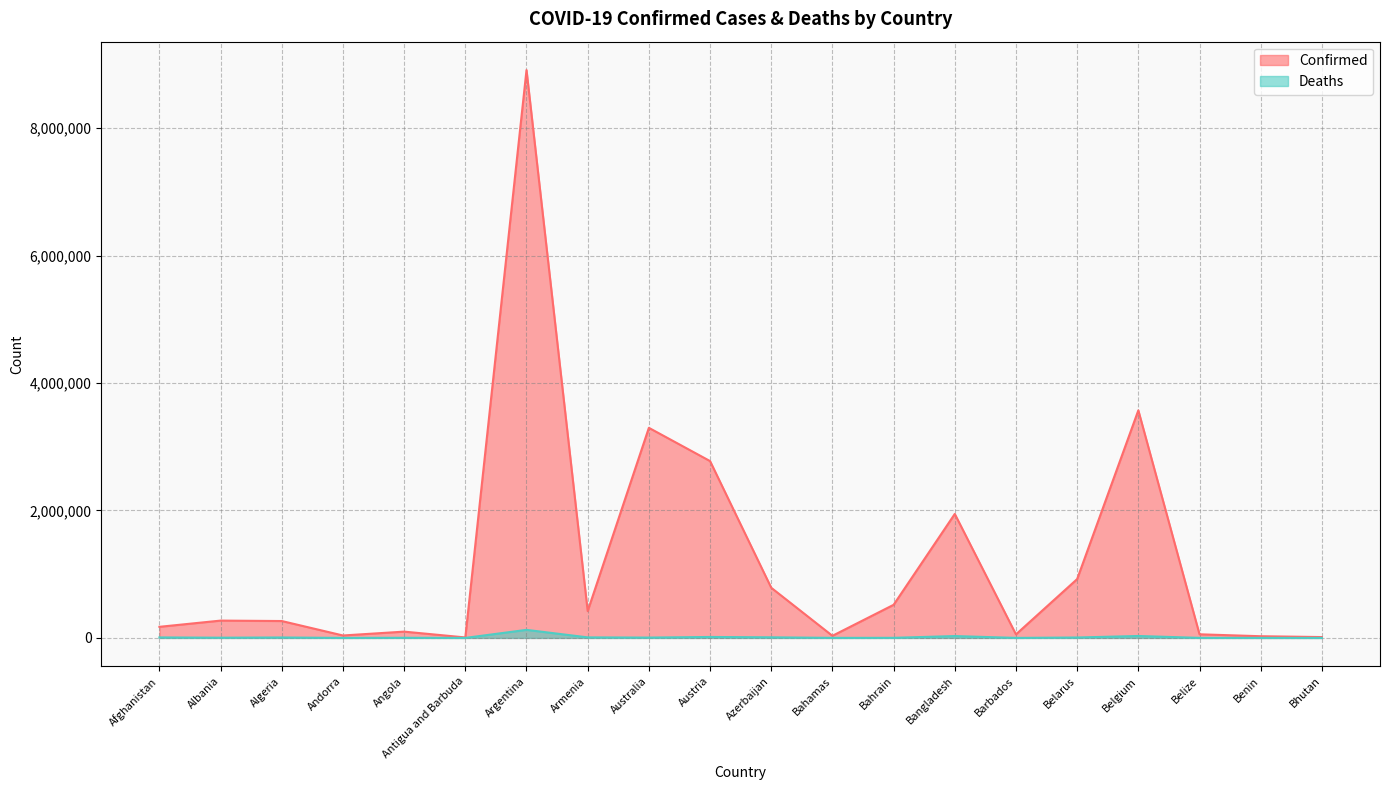

True or false: Deaths and Confirmed cross at least once.

False